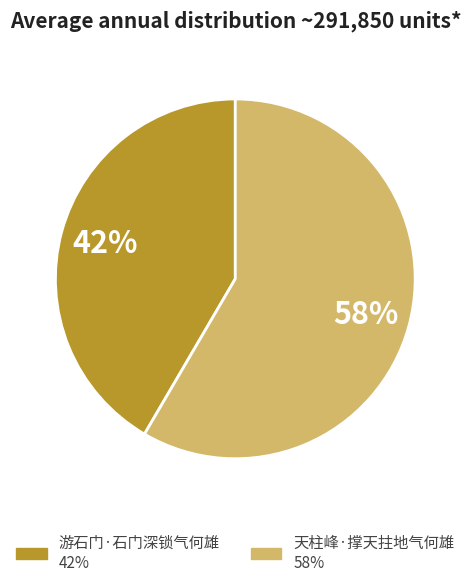

Count the number of slices in the pie.

2